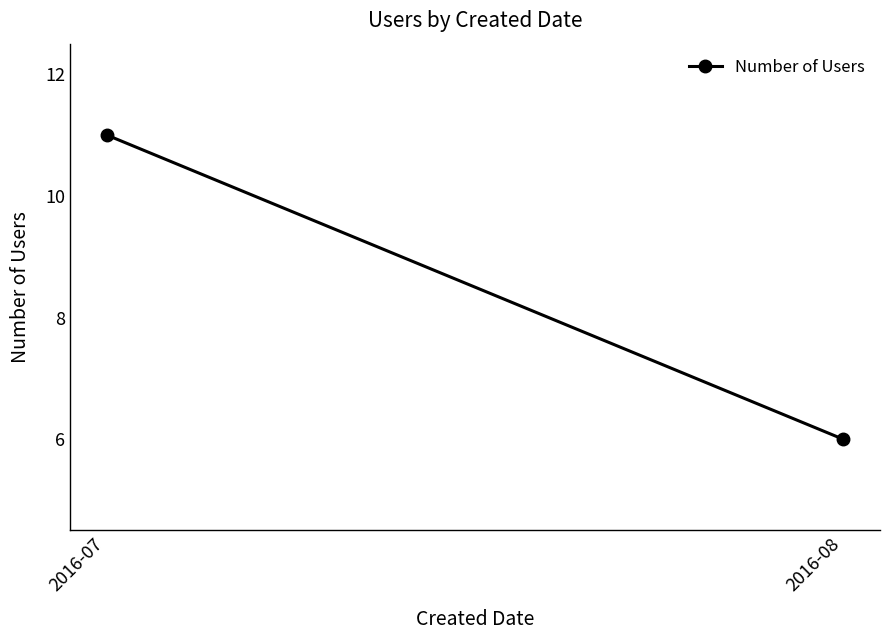

What is the value of the 2nd point from the left?

6